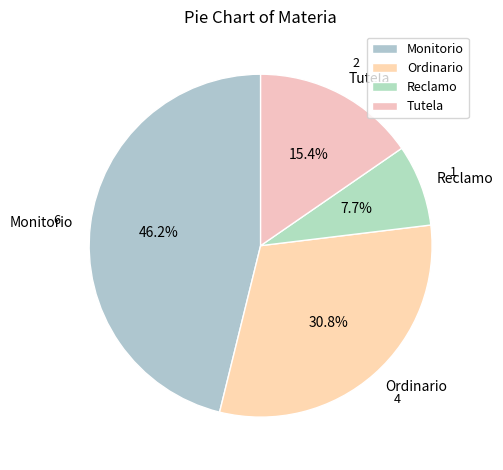

Does any single category account for the majority?

No